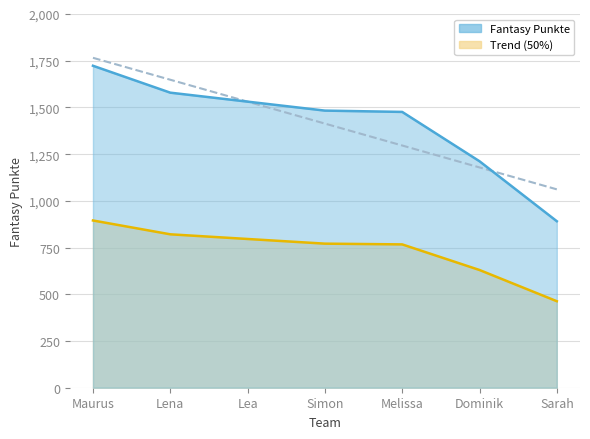

True or false: the data has more than 1 interior local peaks.

False